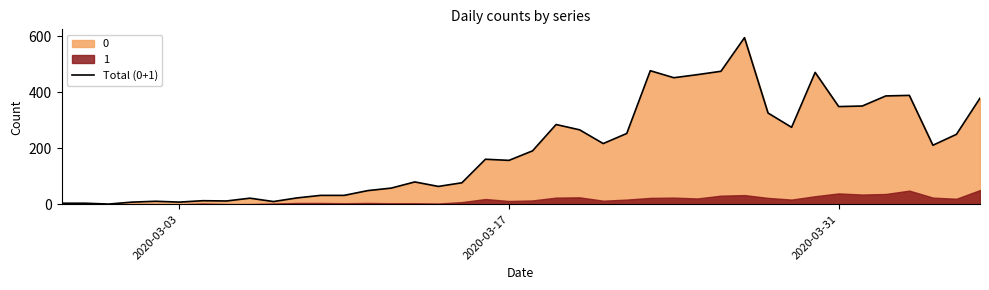

The value of Total (0+1) at 2020-03-31 is 349. True or false?

True